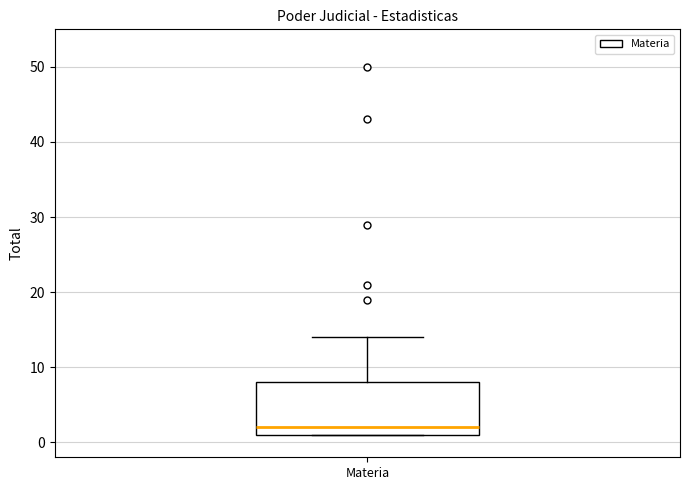

Read this box plot against the y-axis: the position of the median line, the range covered by the box, and the ends of both whiskers. The values are not printed on the chart, so give them approximately, as read against the axis.

median 2, box 1 to 8, whiskers 1 to 14